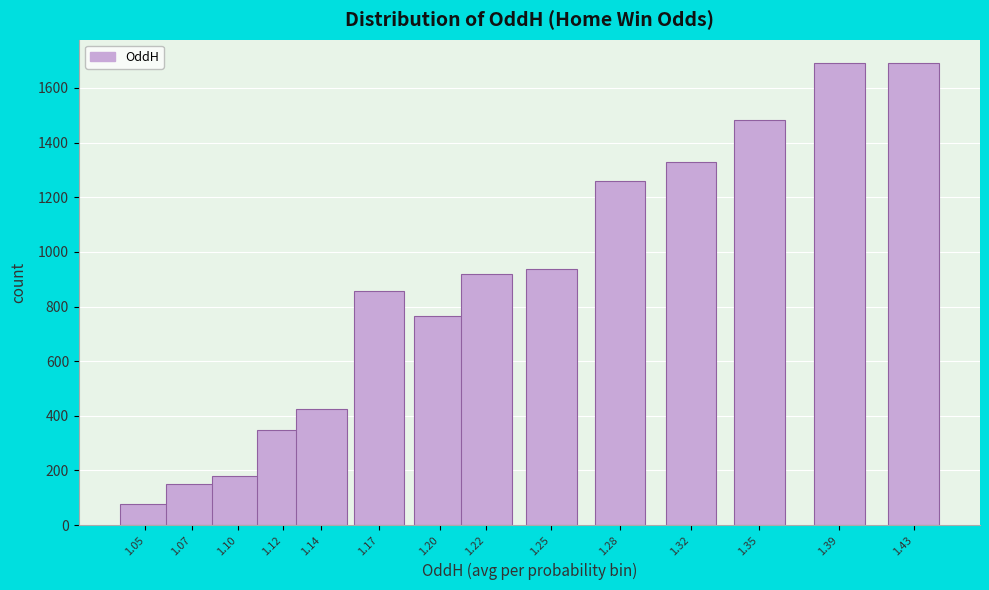

Reading left to right, transcribe all the data shown in this chart.

78	151	181	347	425	858	766	918	938	1259	1330	1483	1692	1692